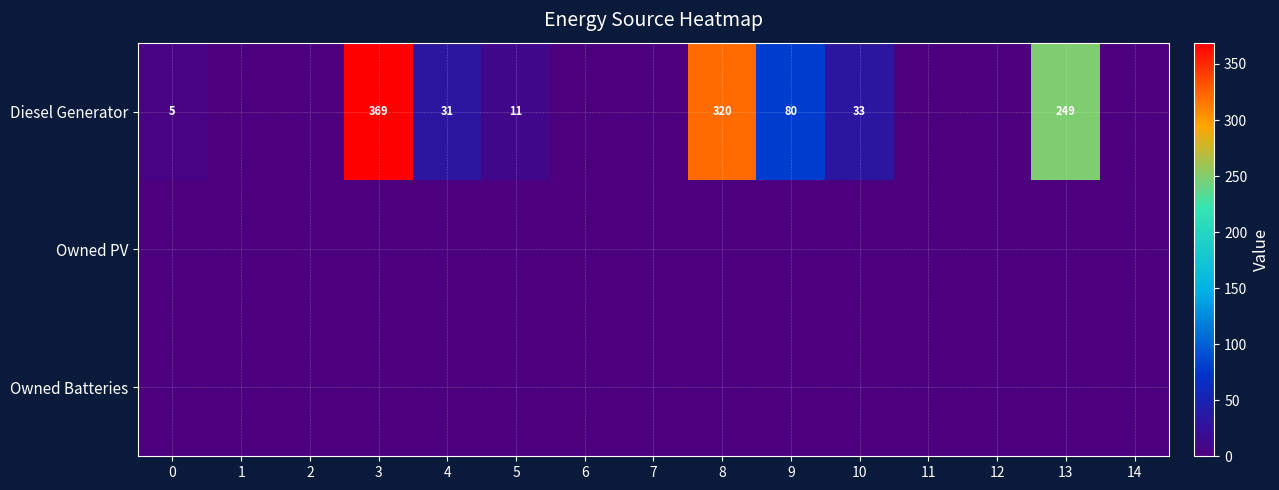

What is the sum of all Diesel Generator values?

1098